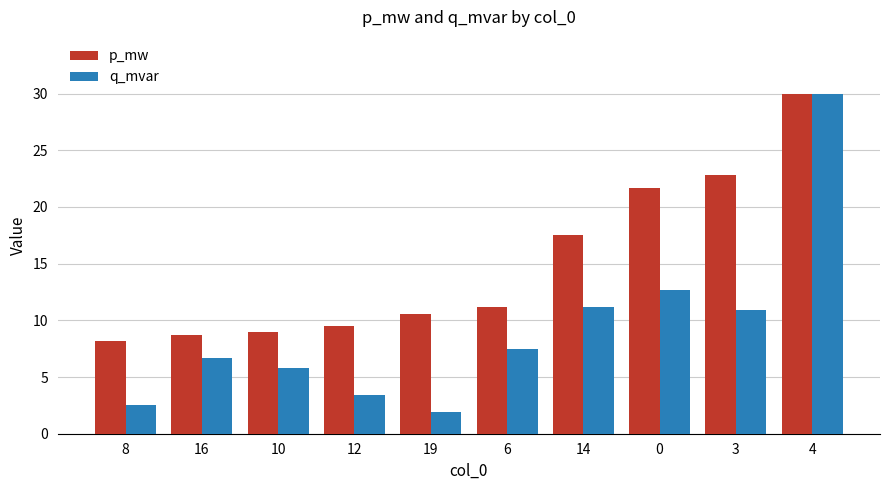

Is it true that q_mvar equals 3.8 at 6?

False